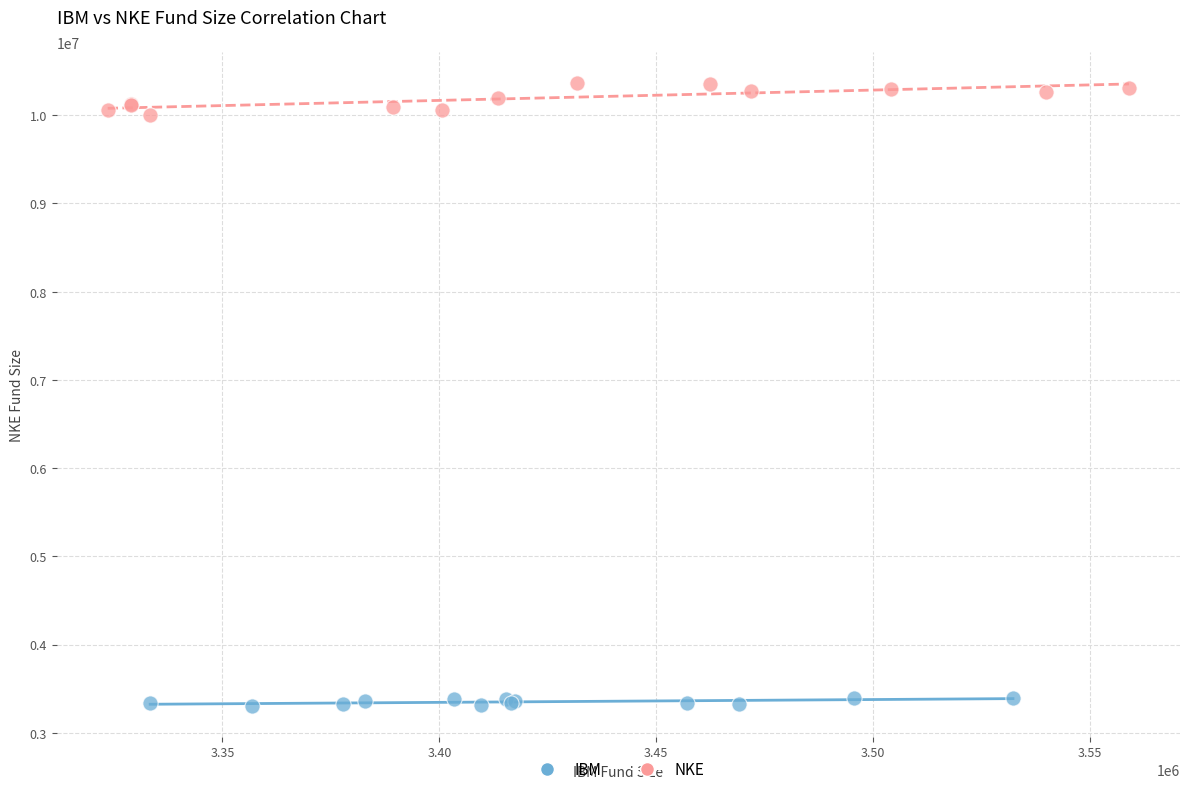

Which series contains the lowest Y value?

IBM